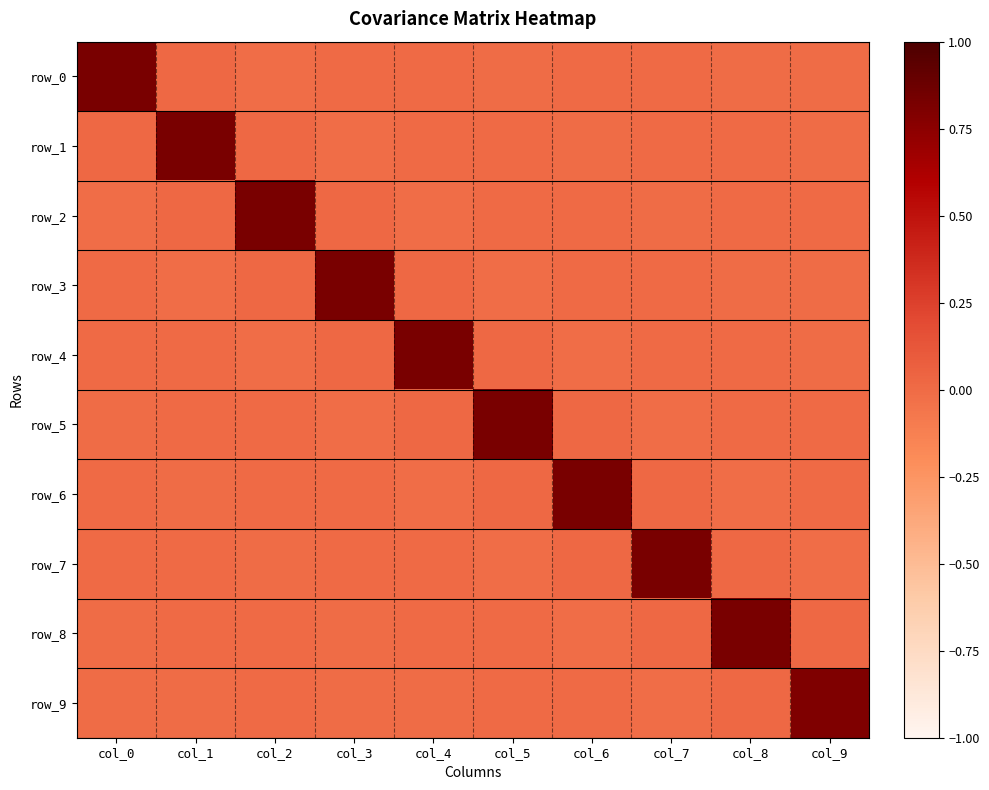

Between col_3 and col_8, which is larger?

col_3